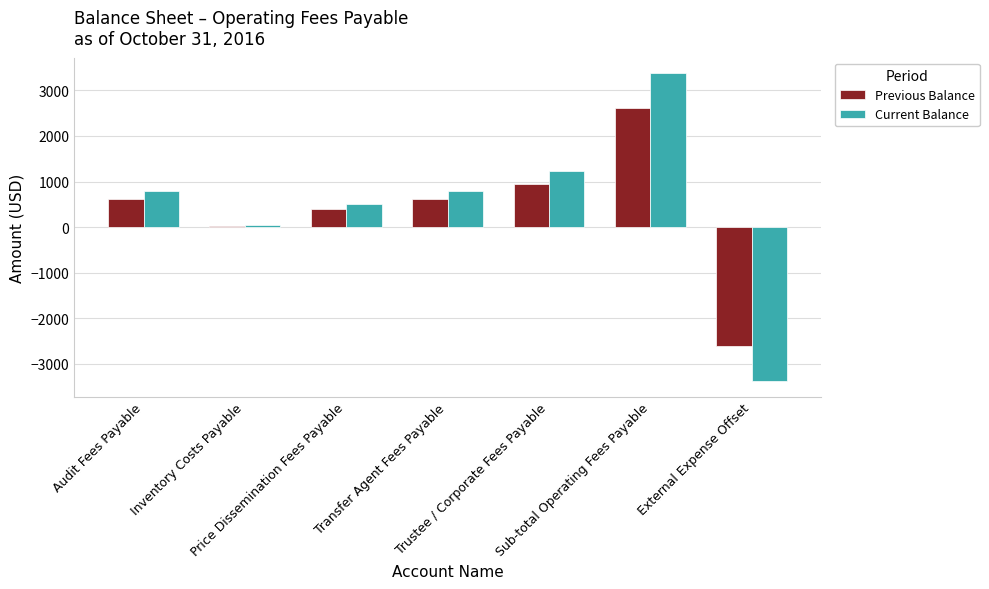

Which series has the widest spread of values?

Current Balance